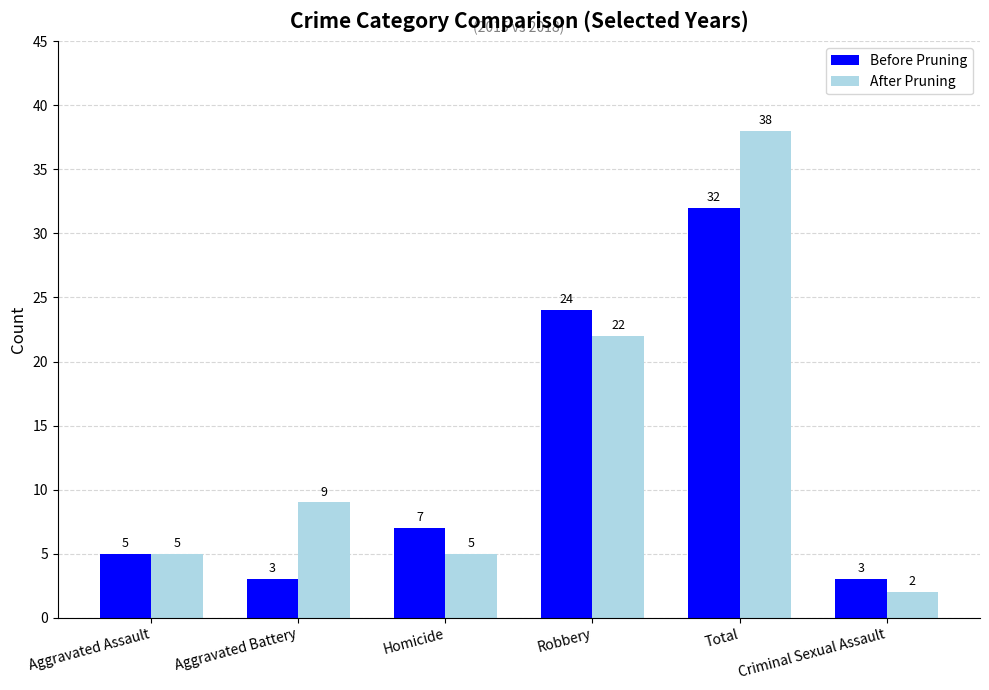

How many distinct data groups are displayed?

2